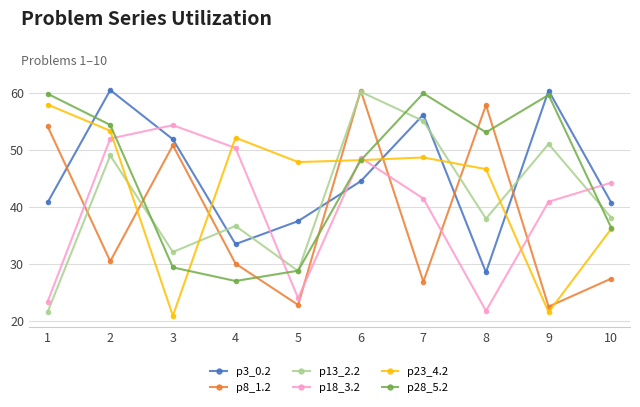

How many intersections are there between p3_0.2 and p18_3.2?

5